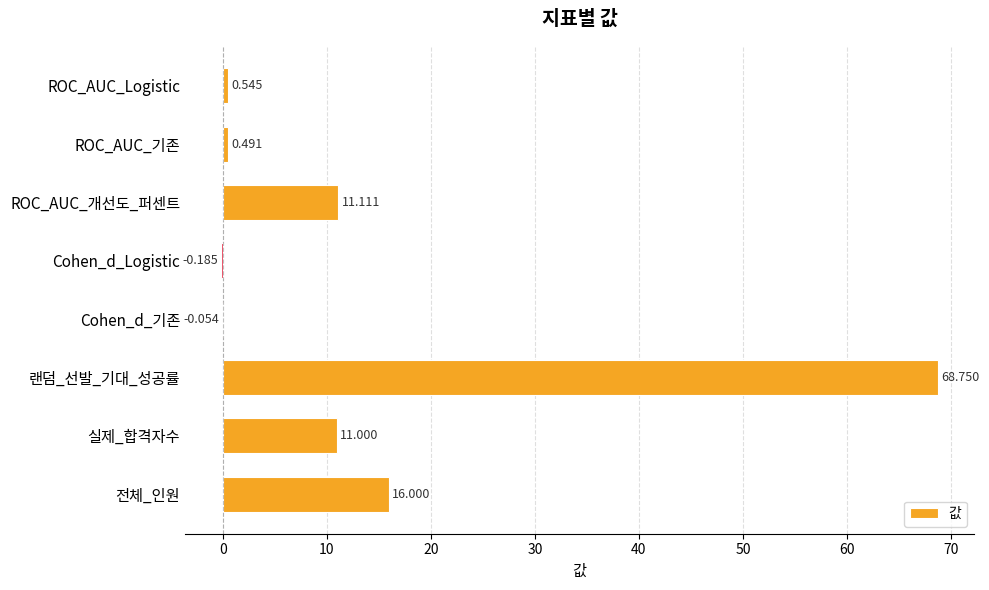

Does the chart contain stacked bars?

No